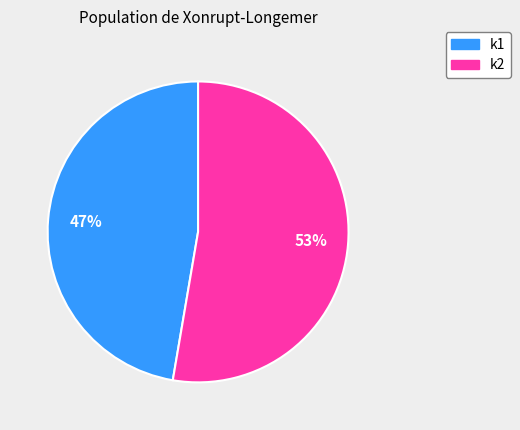

To the nearest percent, what is the average slice percentage?

50%